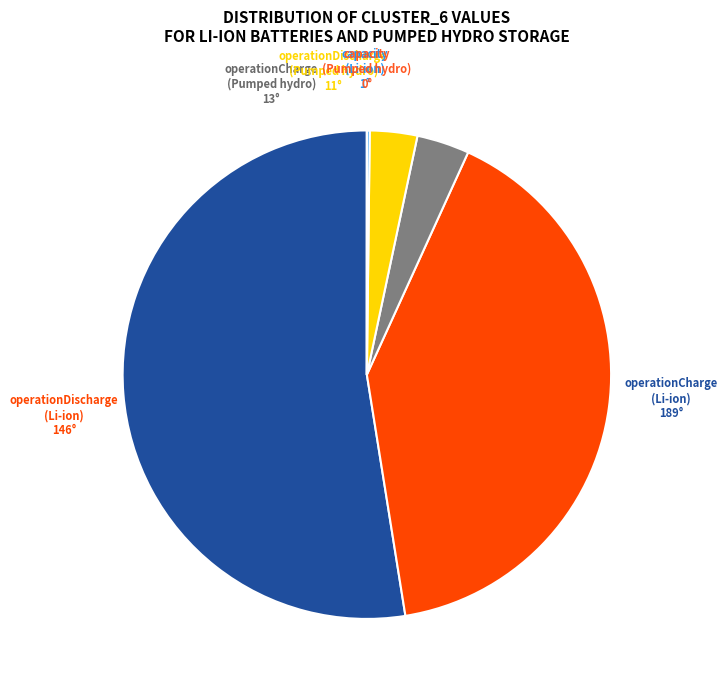

Is there any slice that represents more than half of the pie?

Yes